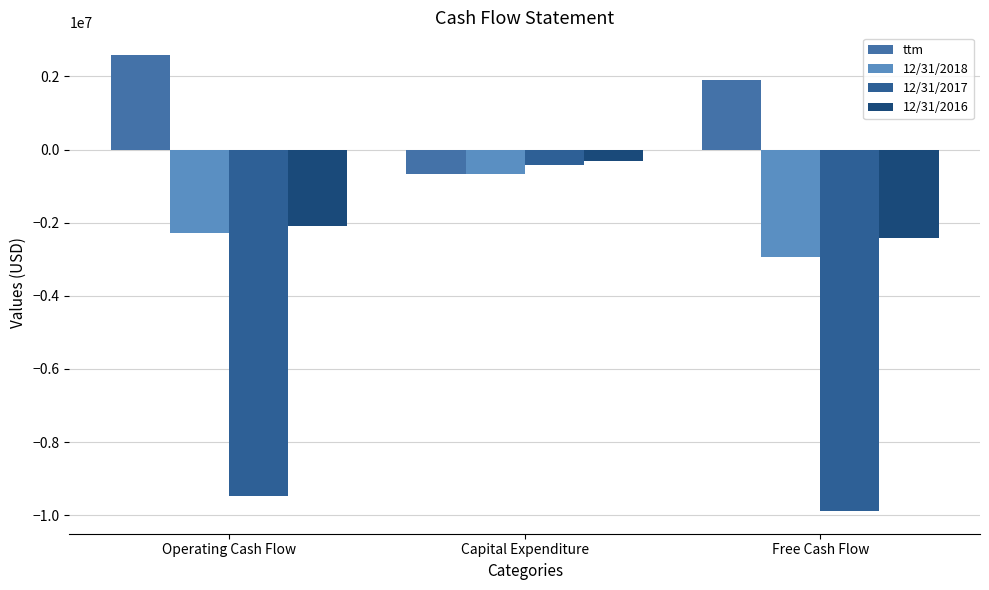

Reading left to right, extract all data points from this chart.

ttm: Operating Cash Flow=2580362	Capital Expenditure=-670079	Free Cash Flow=1910283
12/31/2018: Operating Cash Flow=-2271697	Capital Expenditure=-660076	Free Cash Flow=-2931773
12/31/2017: Operating Cash Flow=-9469464	Capital Expenditure=-410531	Free Cash Flow=-9879995
12/31/2016: Operating Cash Flow=-2090553	Capital Expenditure=-321300	Free Cash Flow=-2411853